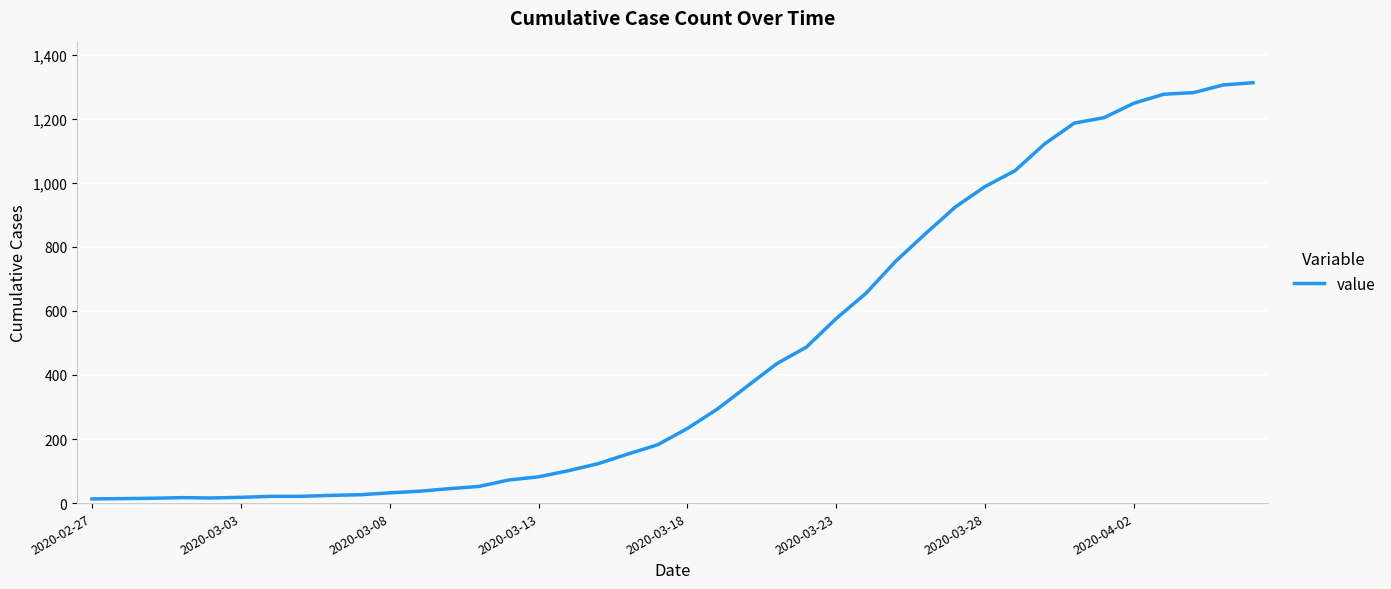

What is the greatest value displayed?

1312